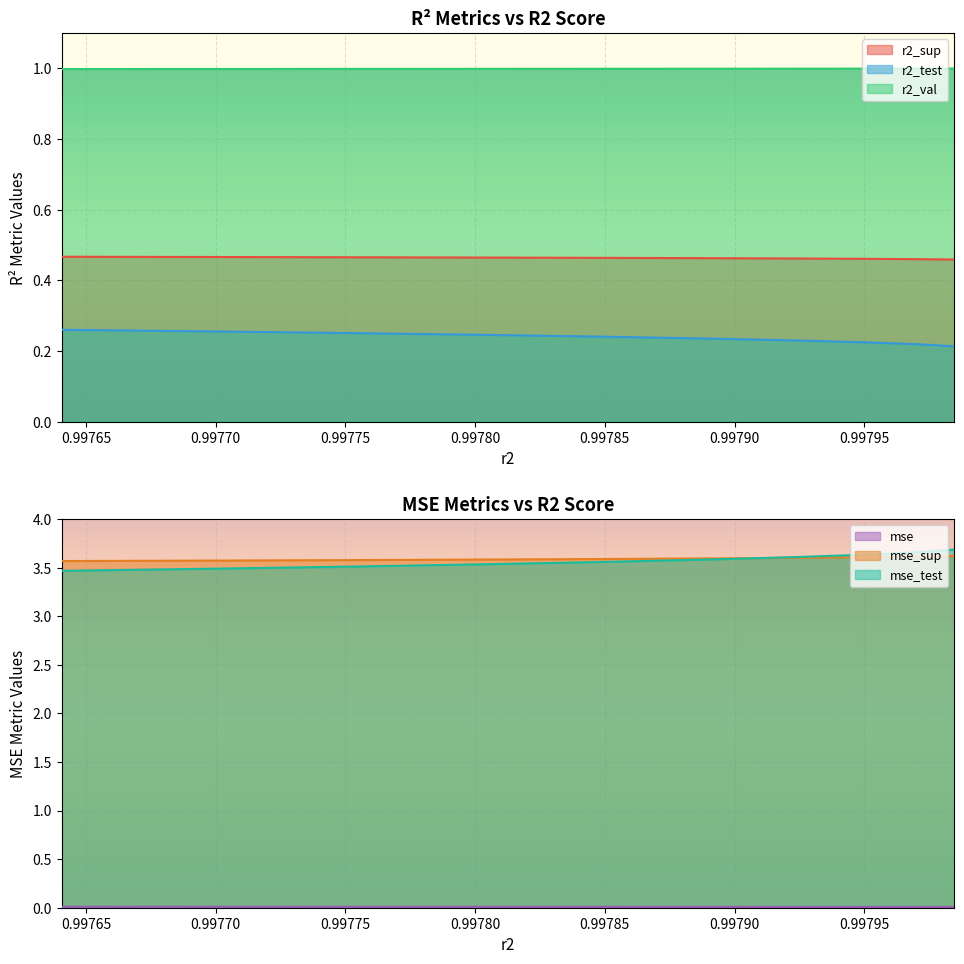

What is the spread (max minus min) of values at 0.9977540550177086?

3.6